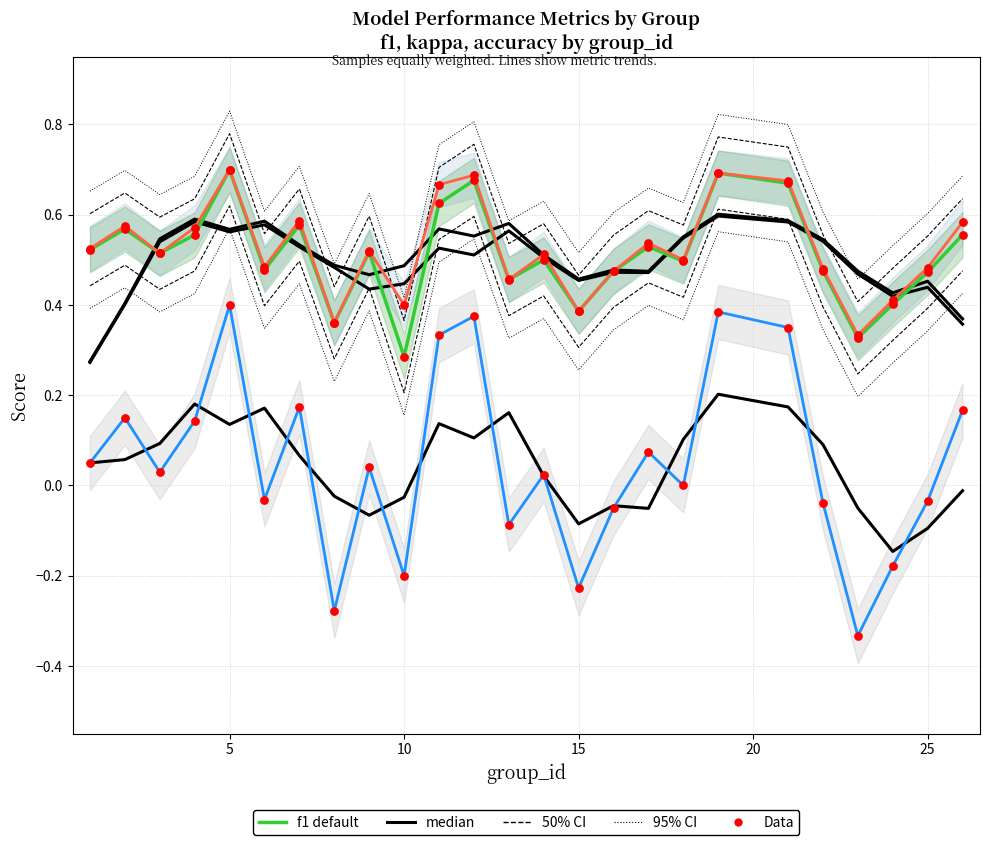

Which series reaches the minimum Y coordinate?

kappa